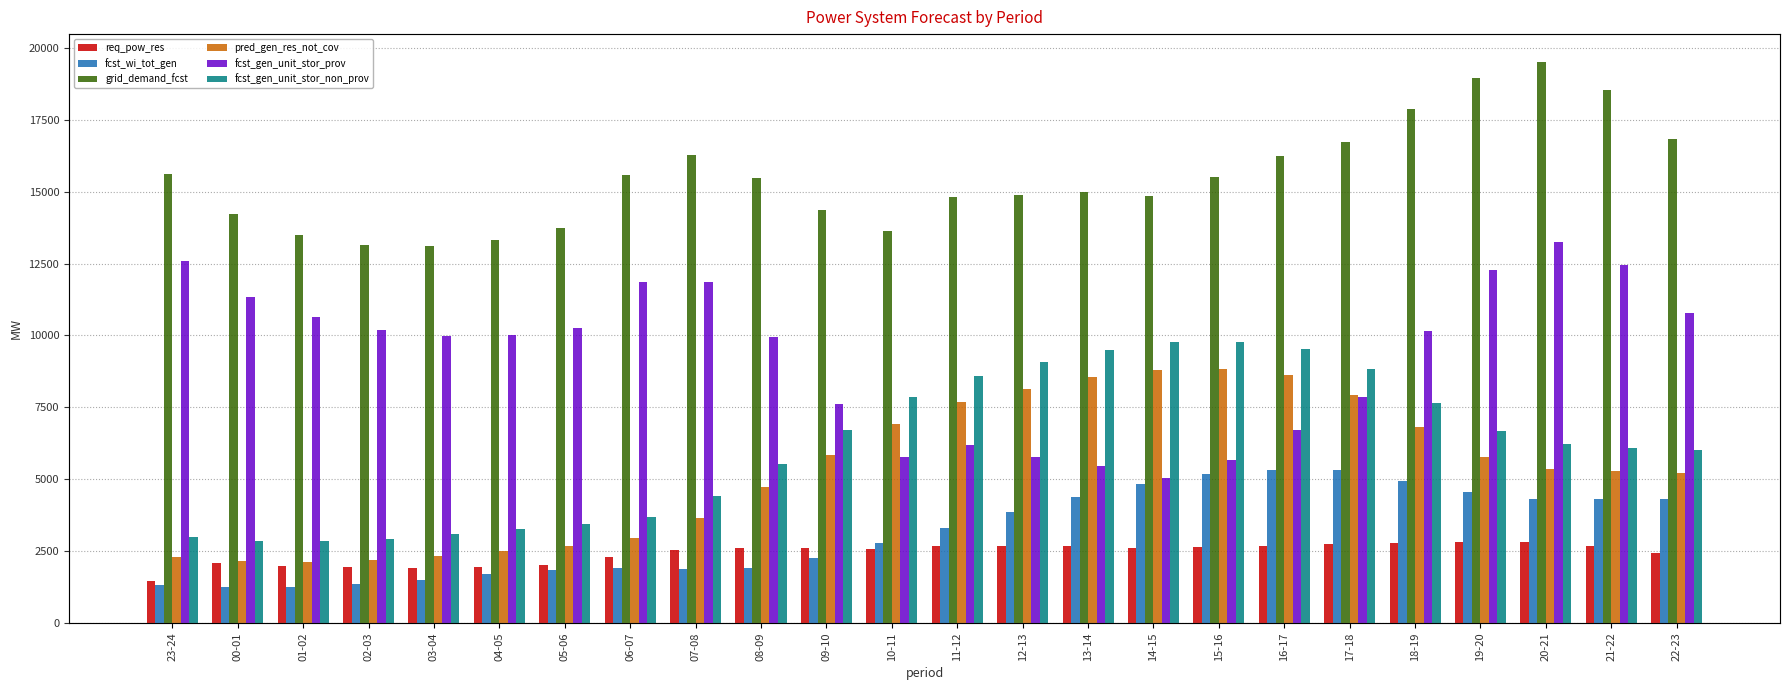

What is the difference between the fcst_gen_unit_stor_non_prov values at 09-10 and 14-15?

3061